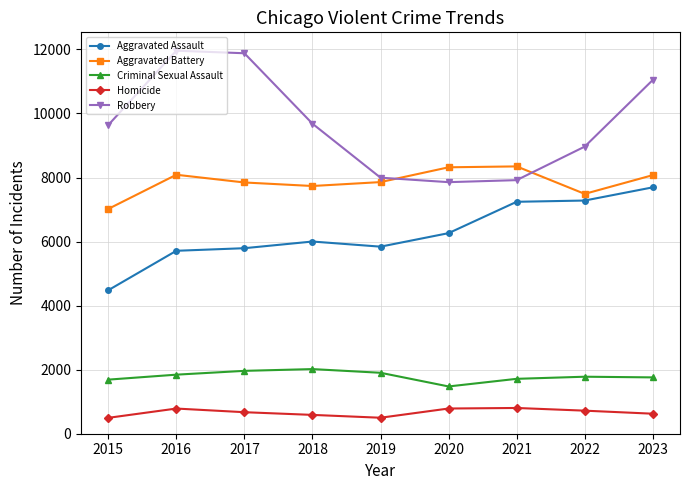

Which series changed the most between 2017 and 2020?

Robbery